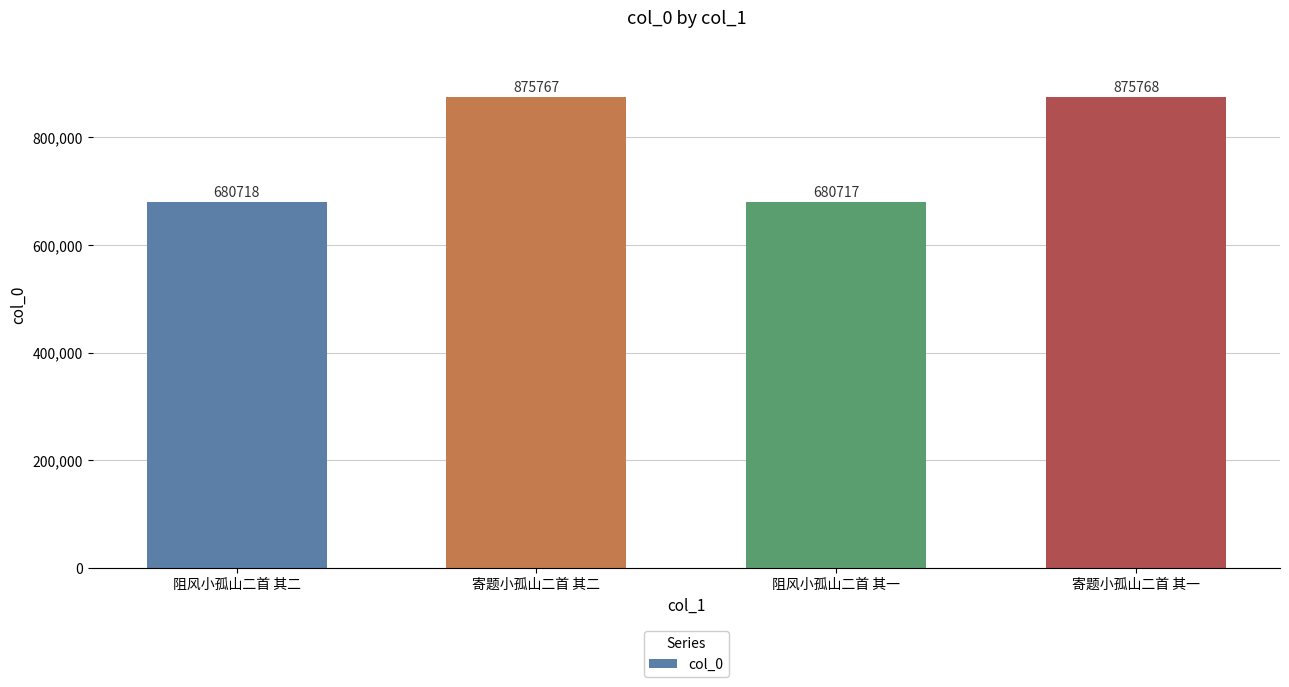

Approximately how many times larger is the value at 阻风小孤山二首 其一 compared to 寄题小孤山二首 其一?

0.8